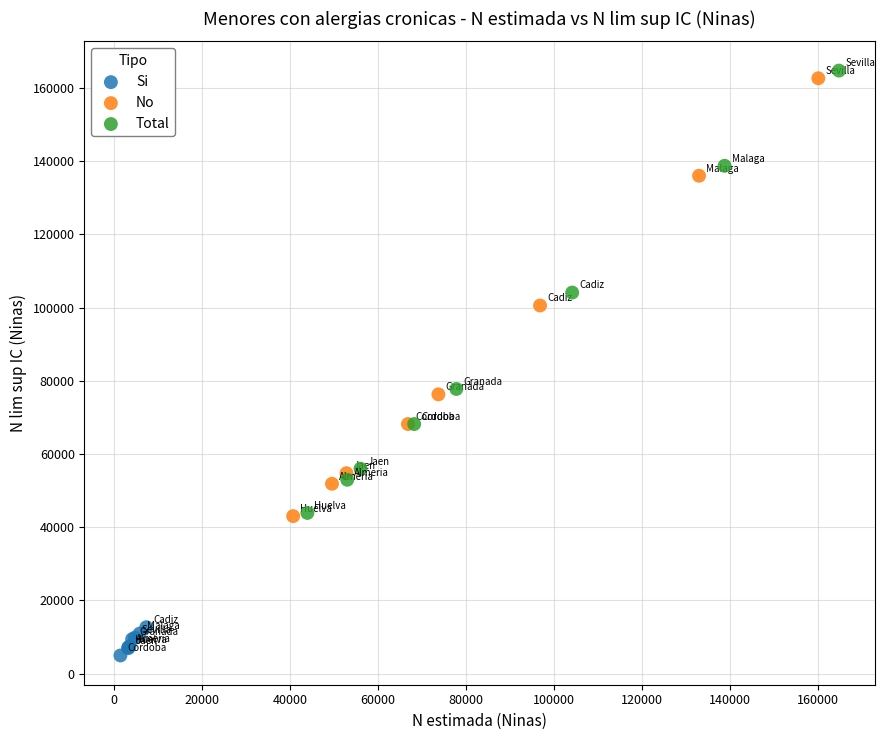

Which series has the largest Y range (max minus min)?

Total